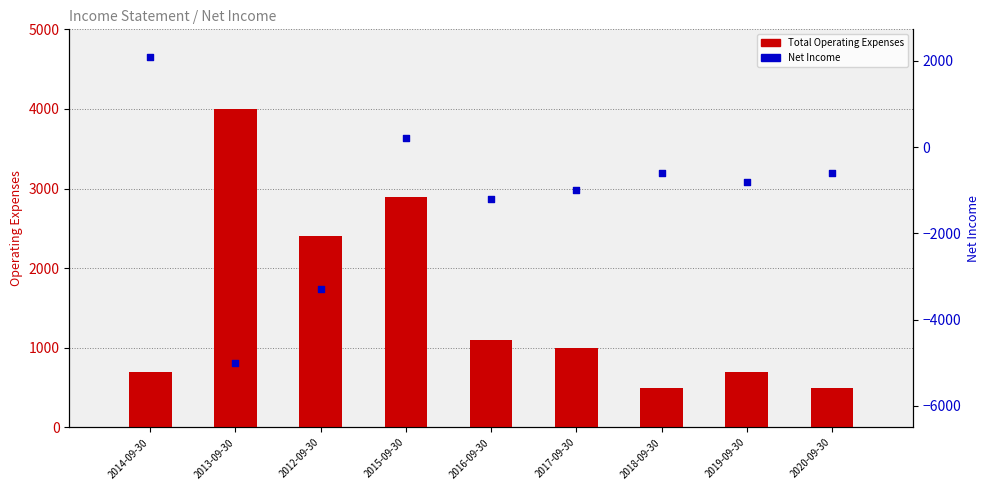

At which category is the sum across all series the highest?

2015-09-30